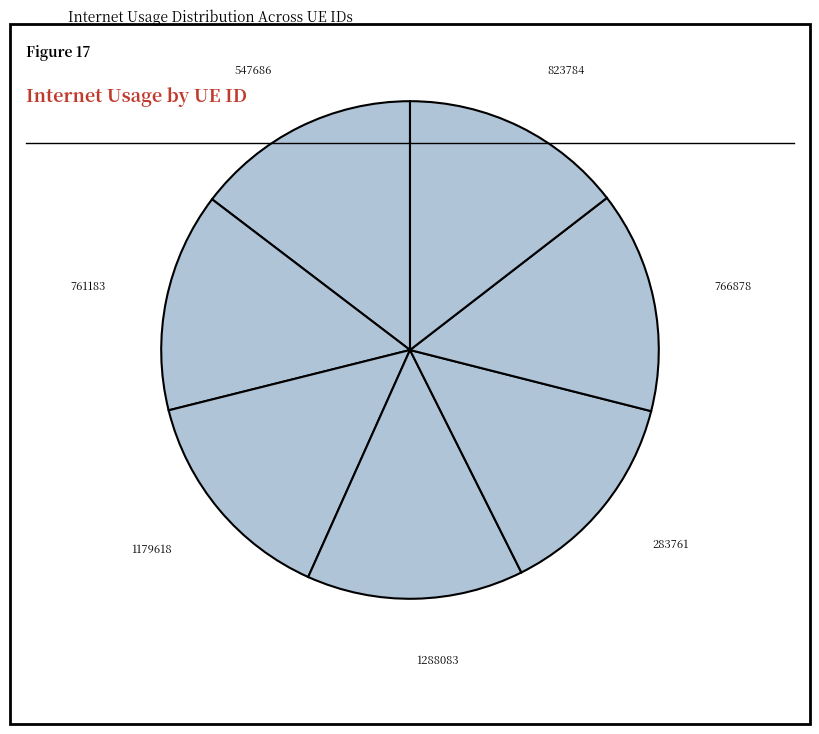

Combined, do 1179618 and 823784 account for over 50%?

No